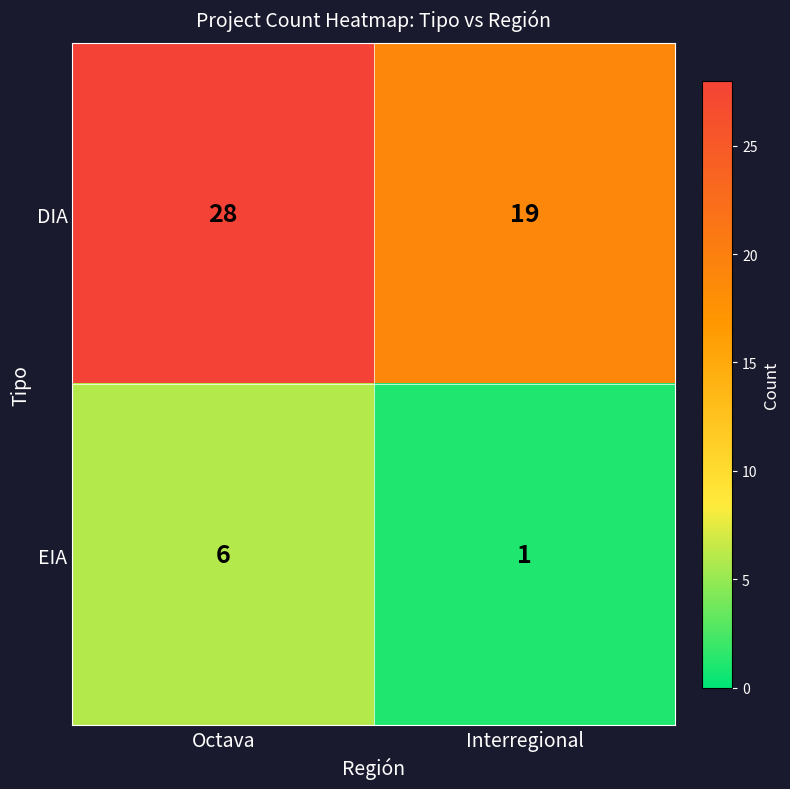

At how many categories does at least one series exceed 17?

2